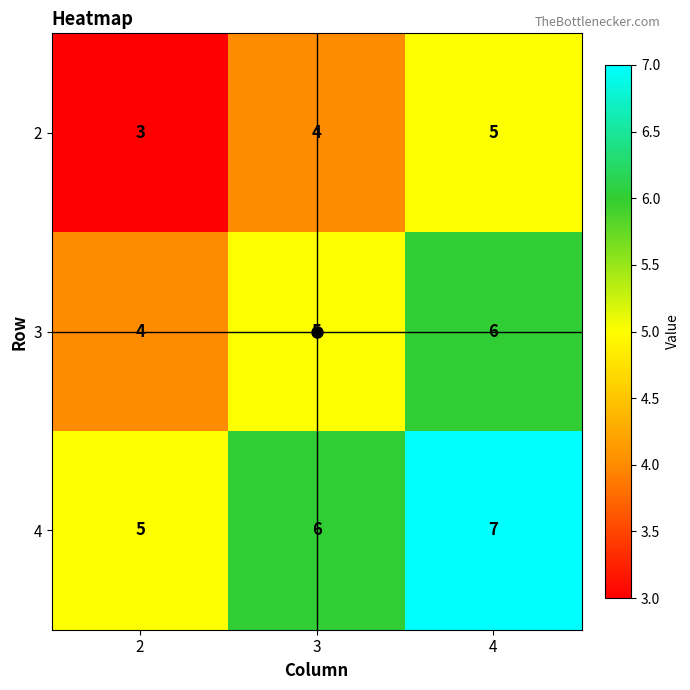

What is the average value of the 4 series?

6